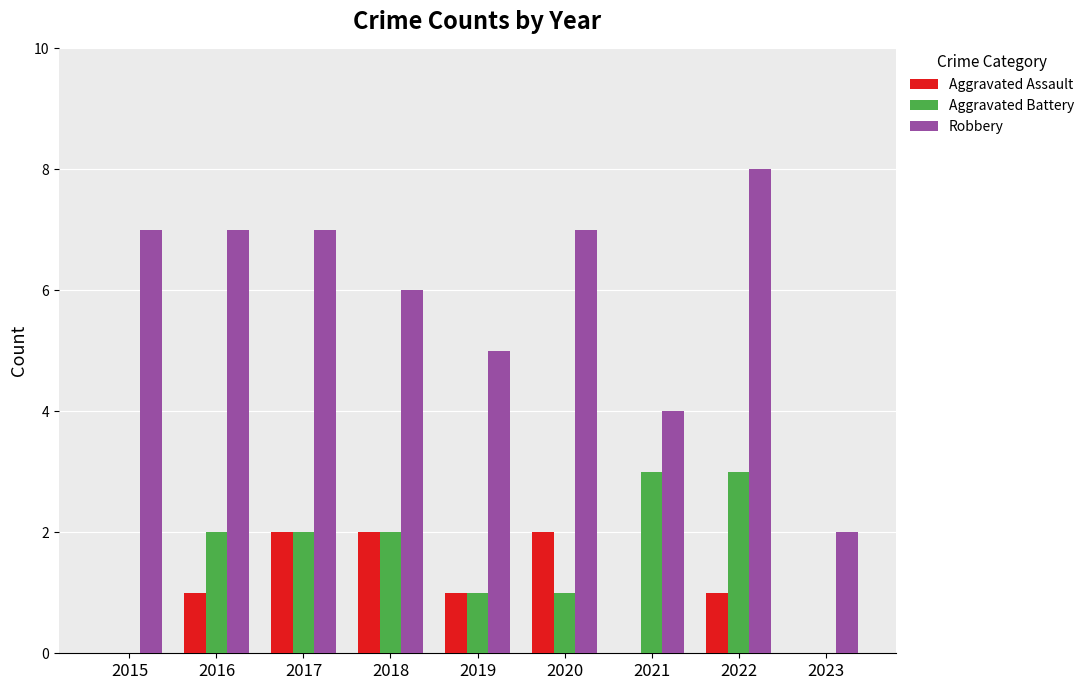

Reading left to right, extract all data points from this chart.

Aggravated Assault: 2015=0	2016=1	2017=2	2018=2	2019=1	2020=2	2021=0	2022=1	2023=0
Aggravated Battery: 2015=0	2016=2	2017=2	2018=2	2019=1	2020=1	2021=3	2022=3	2023=0
Robbery: 2015=7	2016=7	2017=7	2018=6	2019=5	2020=7	2021=4	2022=8	2023=2